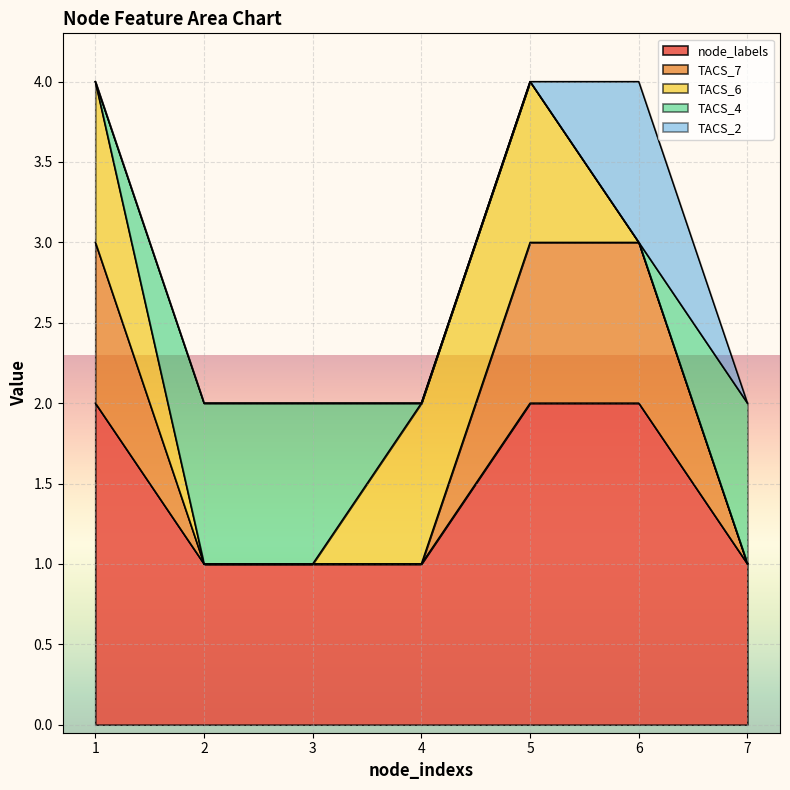

What is the difference between the highest and lowest values at 3?

1